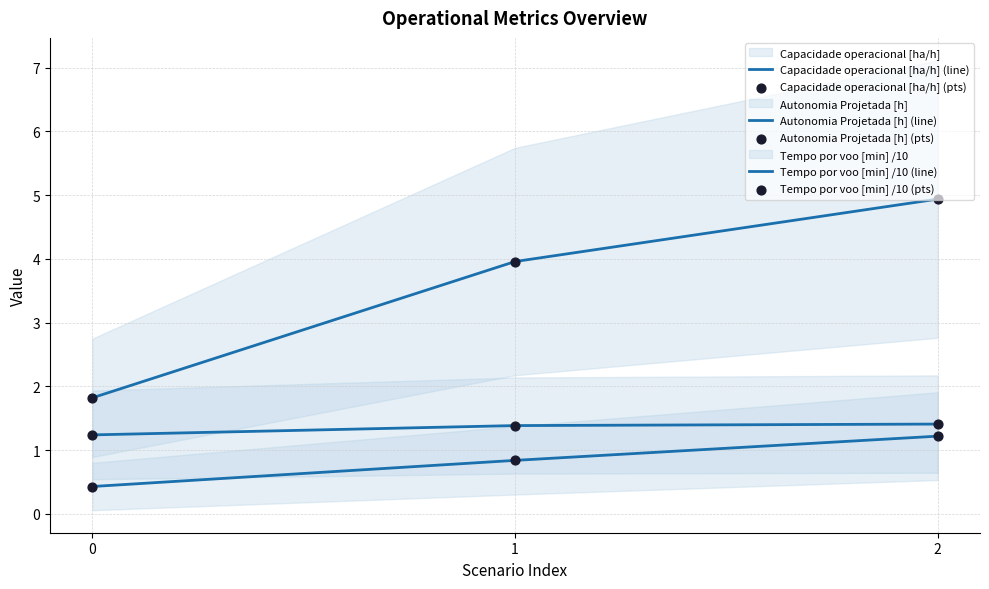

What is the total value across all series at 1?

12.4